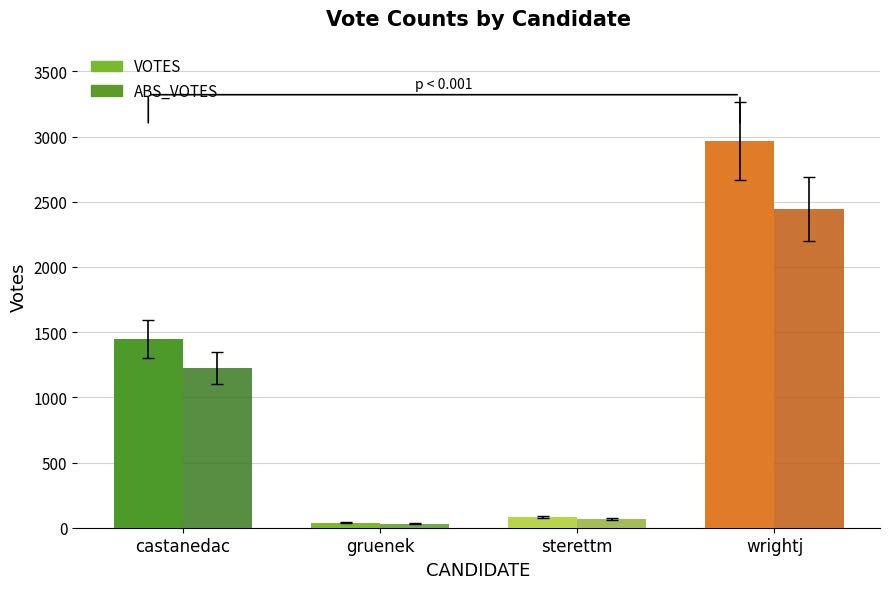

Reading left to right, transcribe all the data shown in this chart.

VOTES: castanedac=1446	gruenek=38	sterettm=83	wrightj=2965
ABS_VOTES: castanedac=1225	gruenek=31	sterettm=65	wrightj=2447